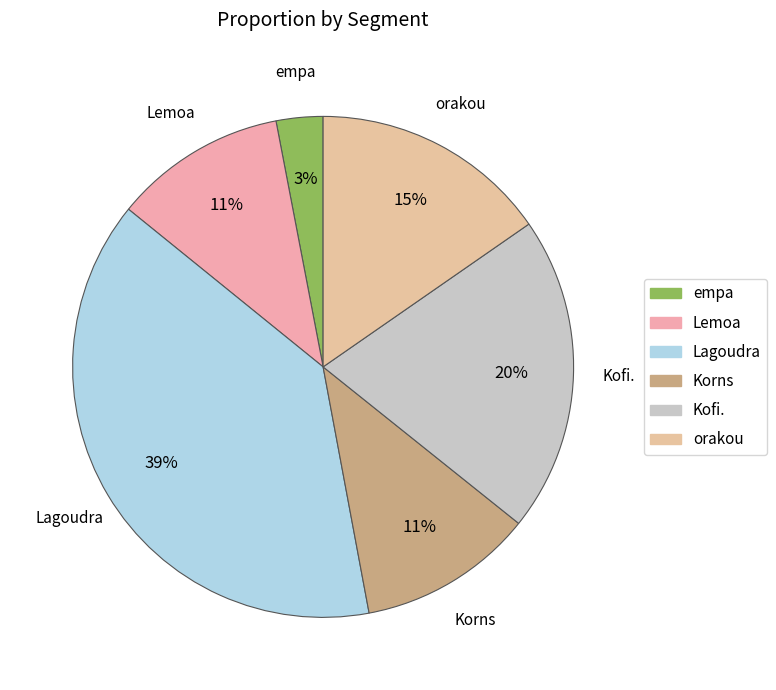

What percentage is the orakou slice, to the nearest percent?

15%